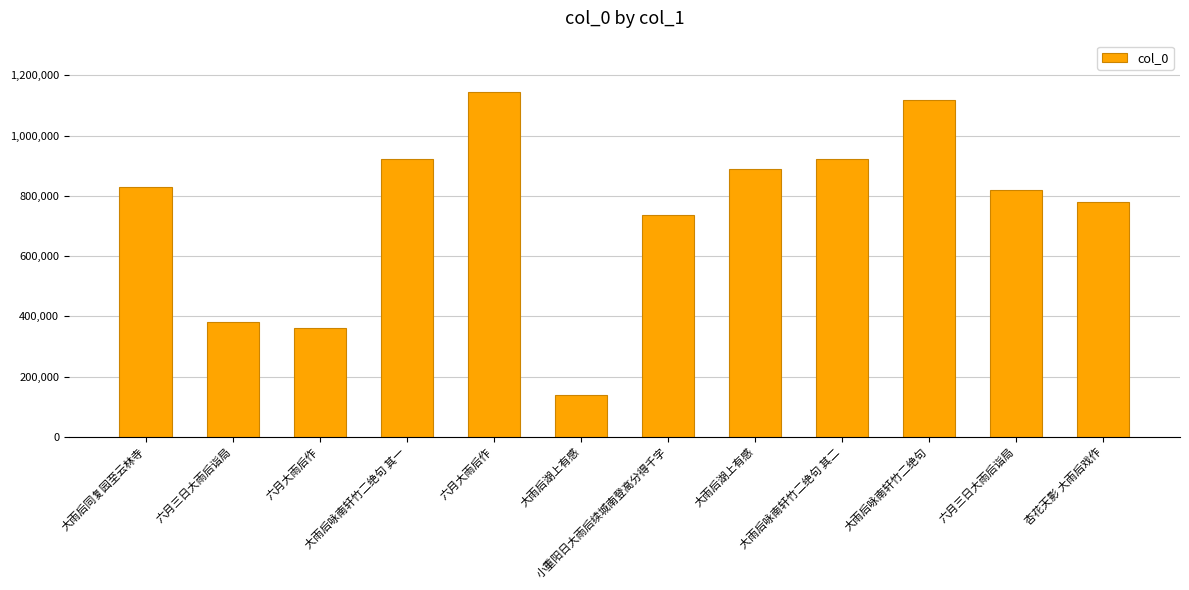

How many bars are there in total?

12